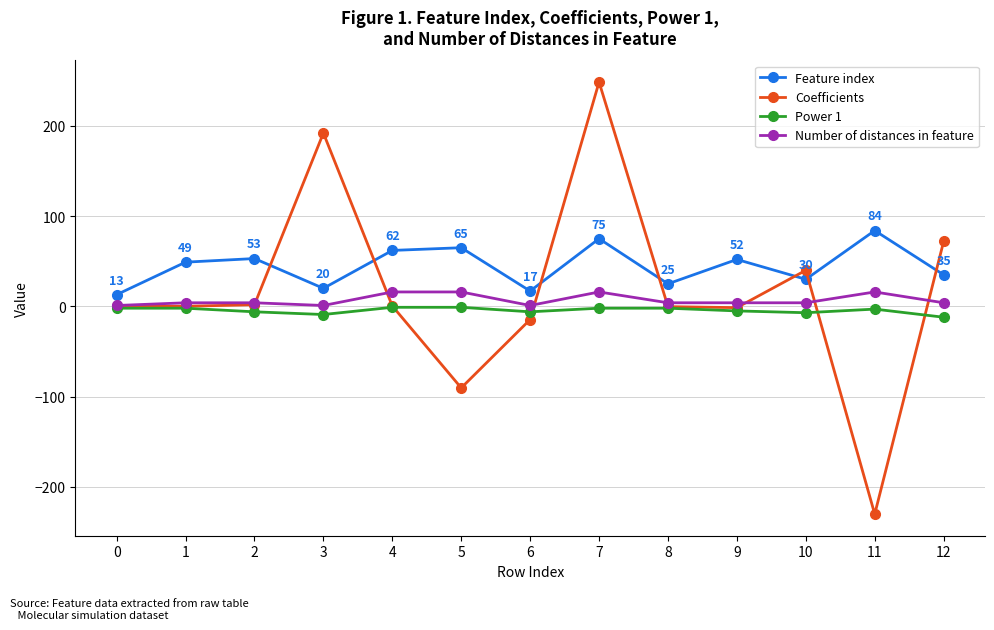

How many interior local valleys does the Coefficients series have?

4